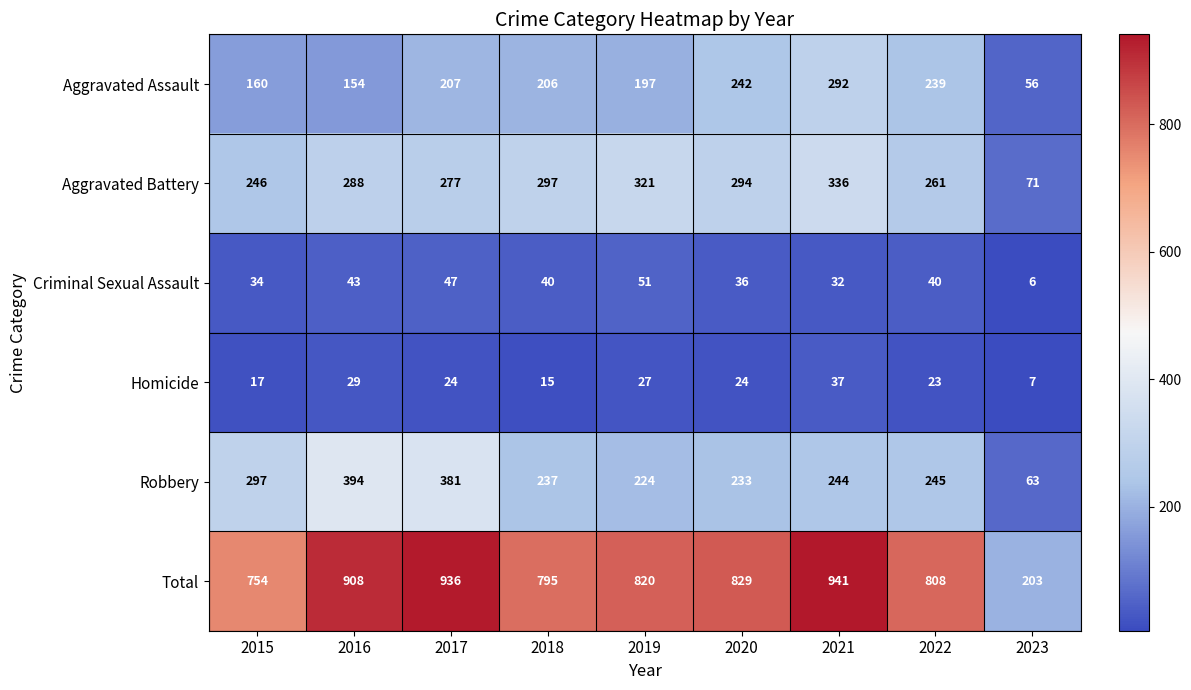

What is the smallest value displayed?

6